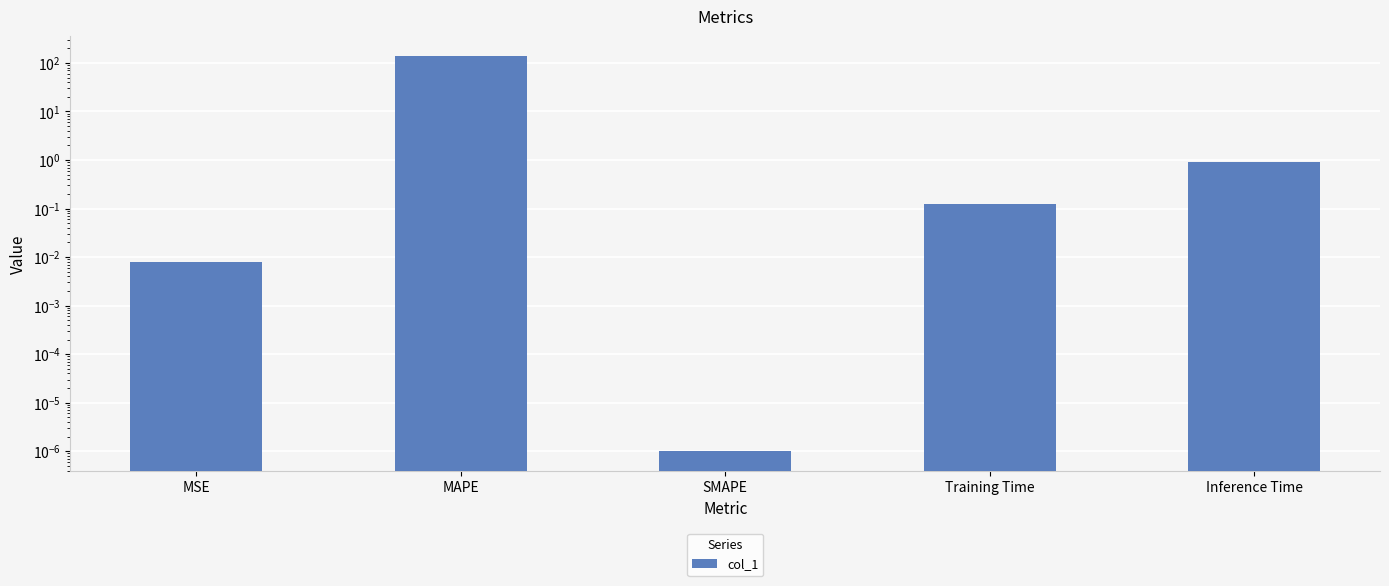

What is the difference between the values at MAPE and MSE?

137.4